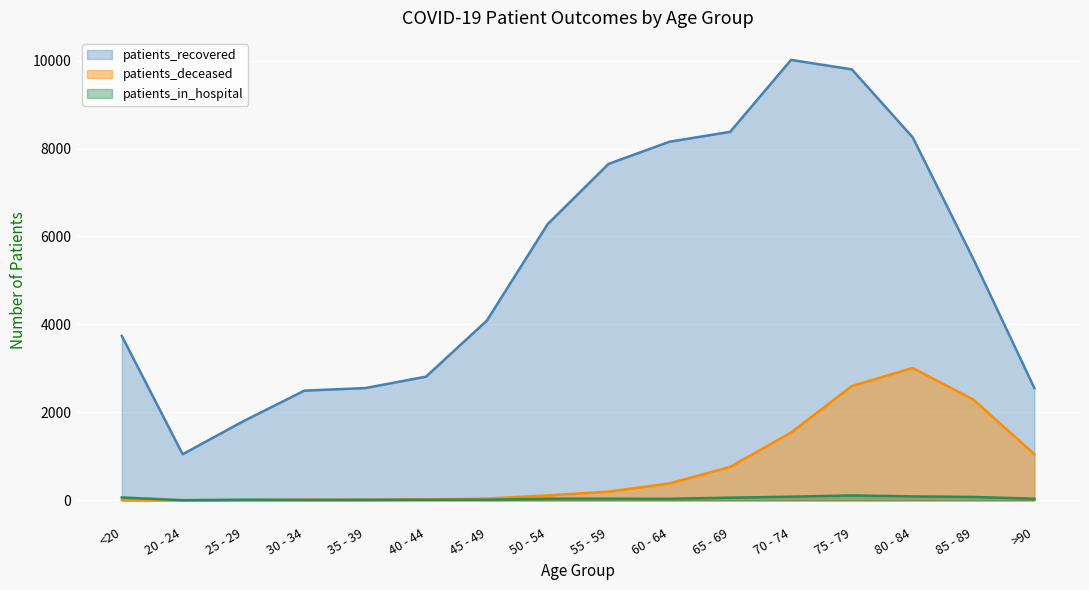

What is the difference between the maximum and minimum values in the patients_recovered series?

8966